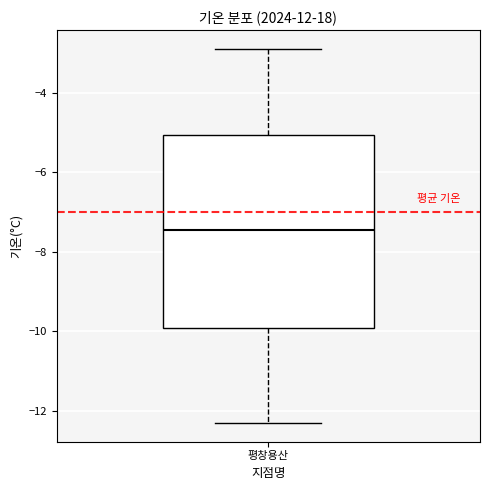

Read this box plot against the y-axis: the position of the median line, the range covered by the box, and the ends of both whiskers. The values are not printed on the chart, so give them approximately, as read against the axis.

median -7.4, box -10.0 to -5.0, whiskers -12.2 to -2.8